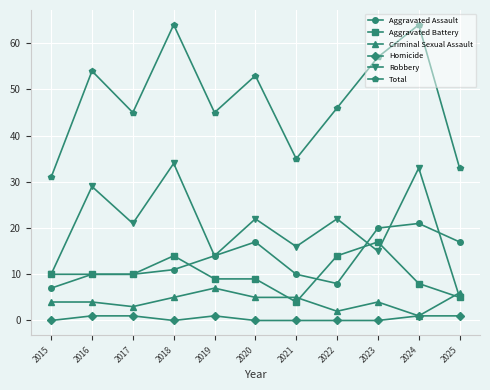

Where is the first local maximum for Robbery?

2016